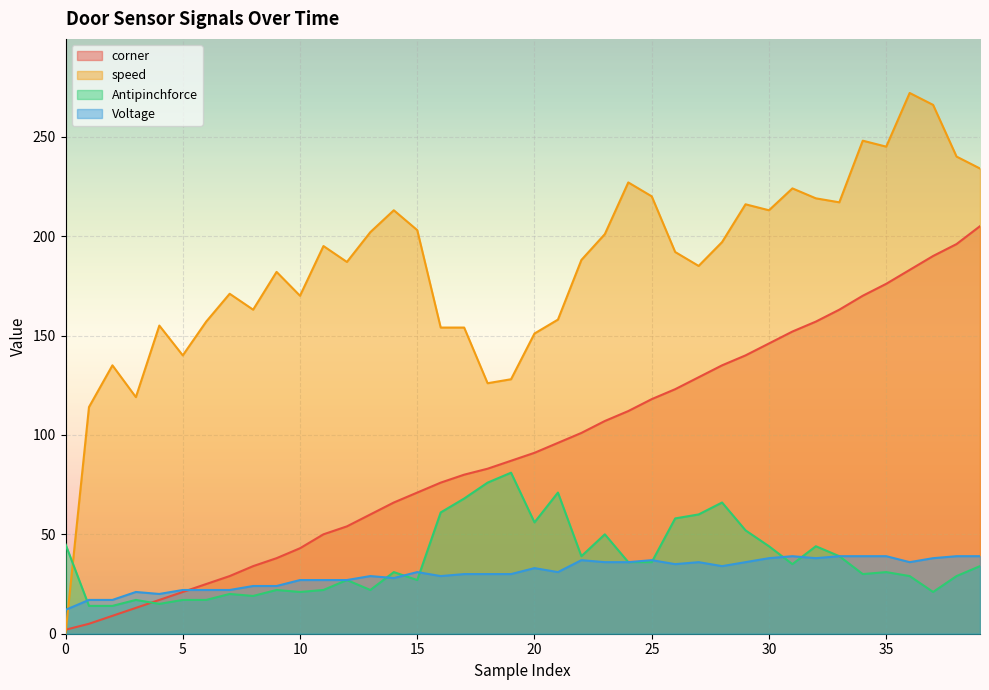

Reading left to right, extract all data points from this chart.

corner: 0=2	1=5	2=9	3=13	4=17	5=21	6=25	7=29	8=34	9=38	10=43	11=50	12=54	13=60	14=66	15=71	16=76	17=80	18=83	19=87	20=91	21=96	22=101	23=107	24=112	25=118	26=123	27=129	28=135	29=140	30=146	31=152	32=157	33=163	34=170	35=176	36=183	37=190	38=196	39=205
speed: 0=0	1=114	2=135	3=119	4=155	5=140	6=157	7=171	8=163	9=182	10=170	11=195	12=187	13=202	14=213	15=203	16=154	17=154	18=126	19=128	20=151	21=158	22=188	23=201	24=227	25=220	26=192	27=185	28=197	29=216	30=213	31=224	32=219	33=217	34=248	35=245	36=272	37=266	38=240	39=234
Antipinchforce: 0=45	1=14	2=14	3=17	4=15	5=17	6=17	7=20	8=19	9=22	10=21	11=22	12=27	13=22	14=31	15=27	16=61	17=68	18=76	19=81	20=56	21=71	22=39	23=50	24=36	25=36	26=58	27=60	28=66	29=52	30=44	31=35	32=44	33=39	34=30	35=31	36=29	37=21	38=29	39=34
Voltage: 0=12	1=17	2=17	3=21	4=20	5=22	6=22	7=22	8=24	9=24	10=27	11=27	12=27	13=29	14=28	15=31	16=29	17=30	18=30	19=30	20=33	21=31	22=37	23=36	24=36	25=37	26=35	27=36	28=34	29=36	30=38	31=39	32=38	33=39	34=39	35=39	36=36	37=38	38=39	39=39